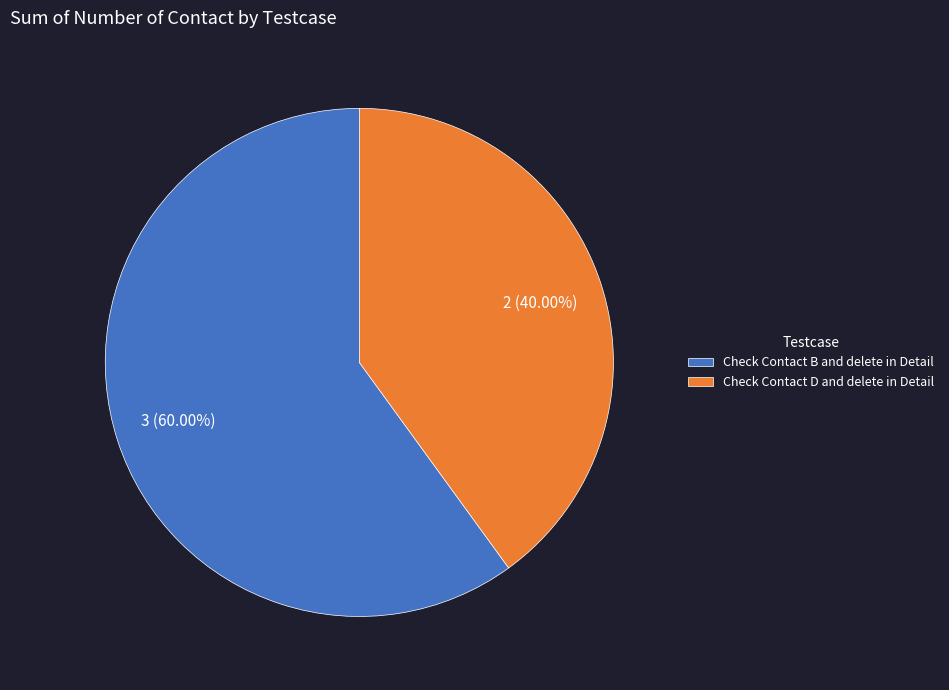

How many slices are in this pie chart?

2